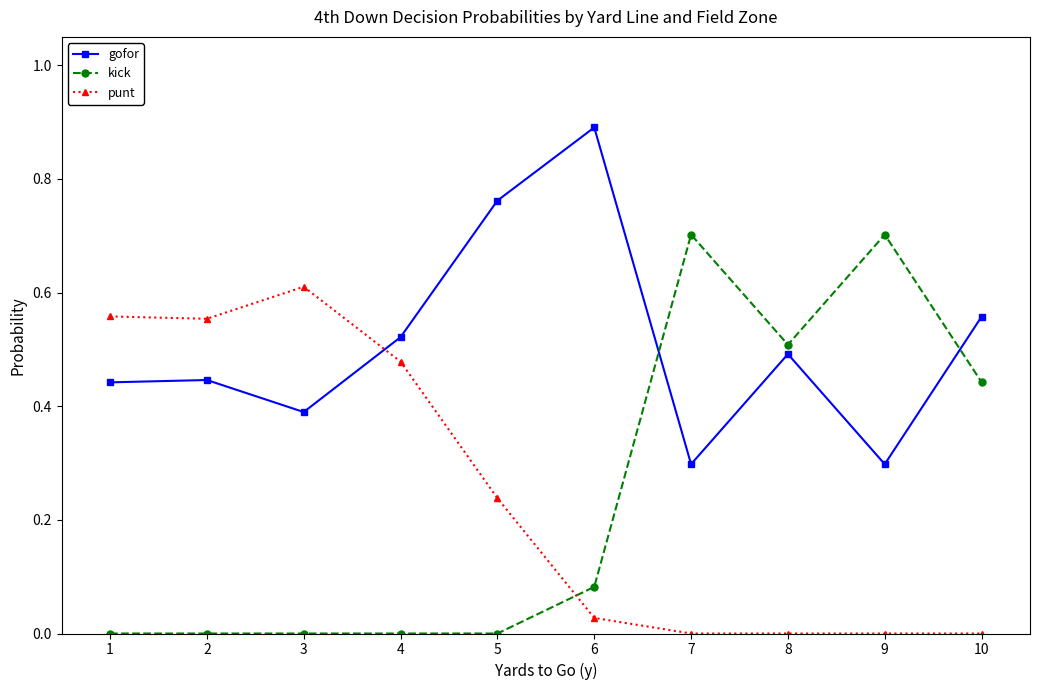

How many times do kick and punt cross each other?

1